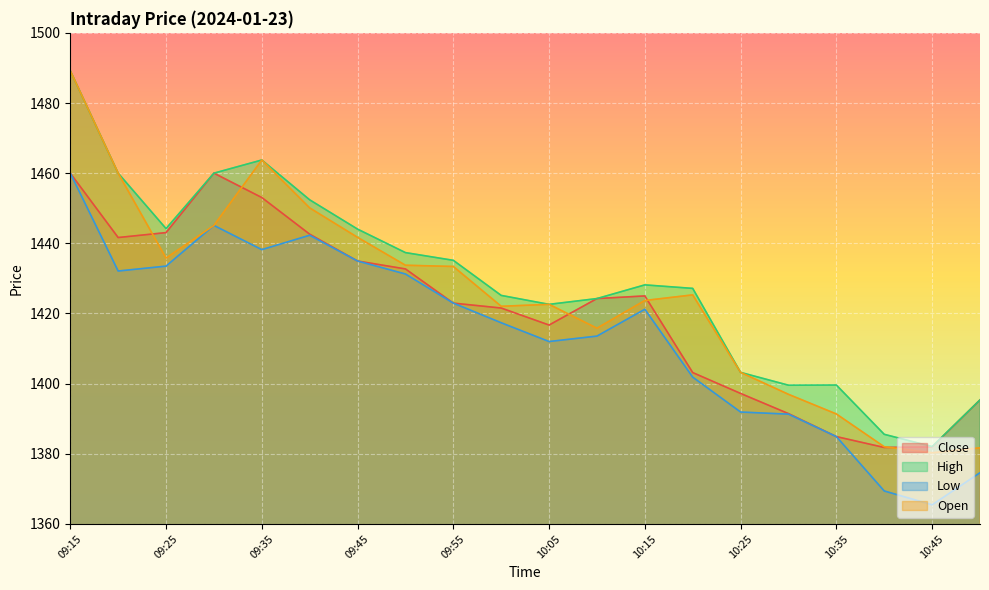

How many values in the High series are below 1428?

10